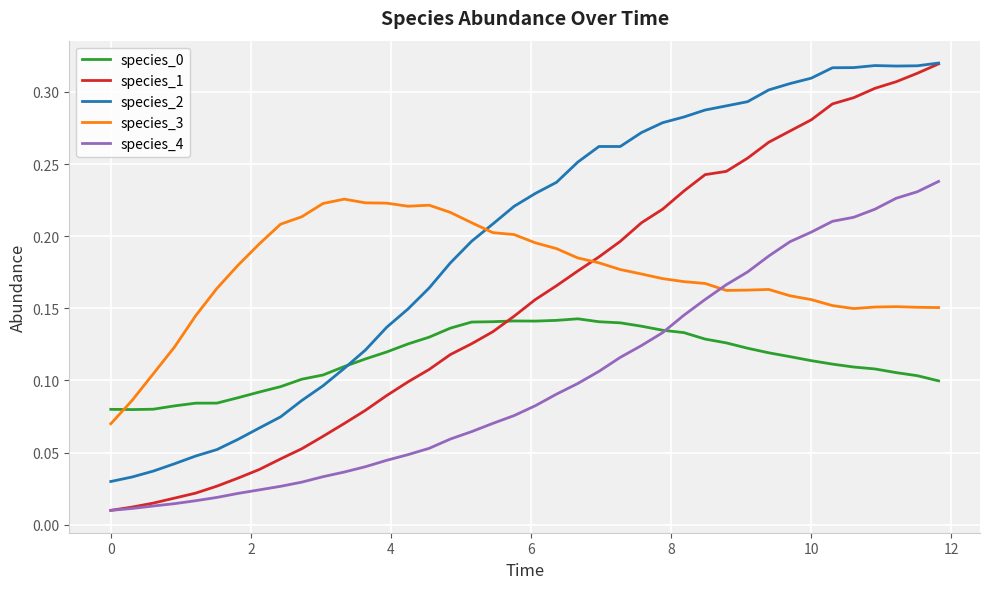

True or false: species_0 and species_3 intersect in this chart.

True